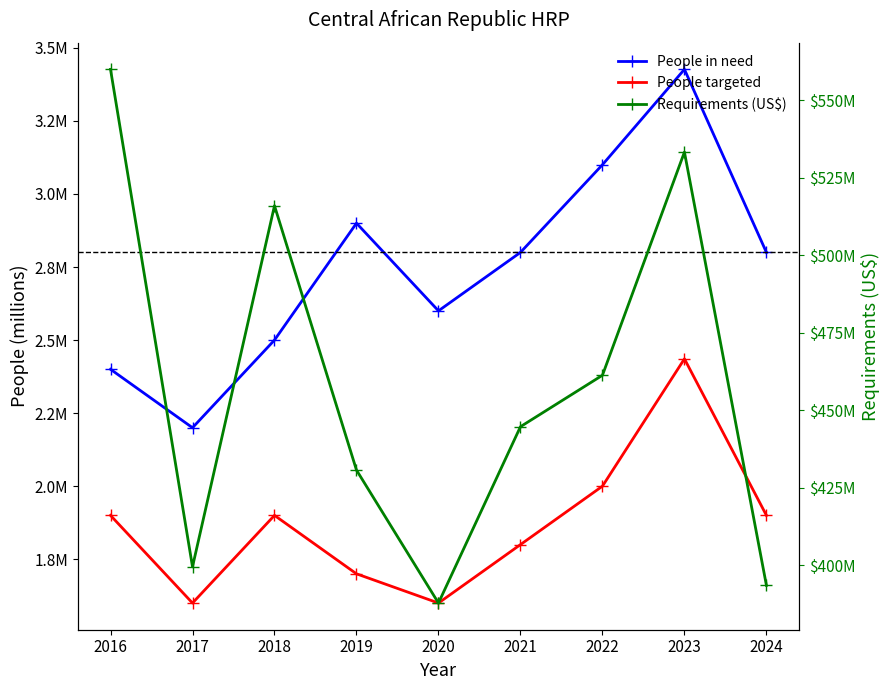

What is the sum of the People targeted values at 2020 and 2021?

3400000